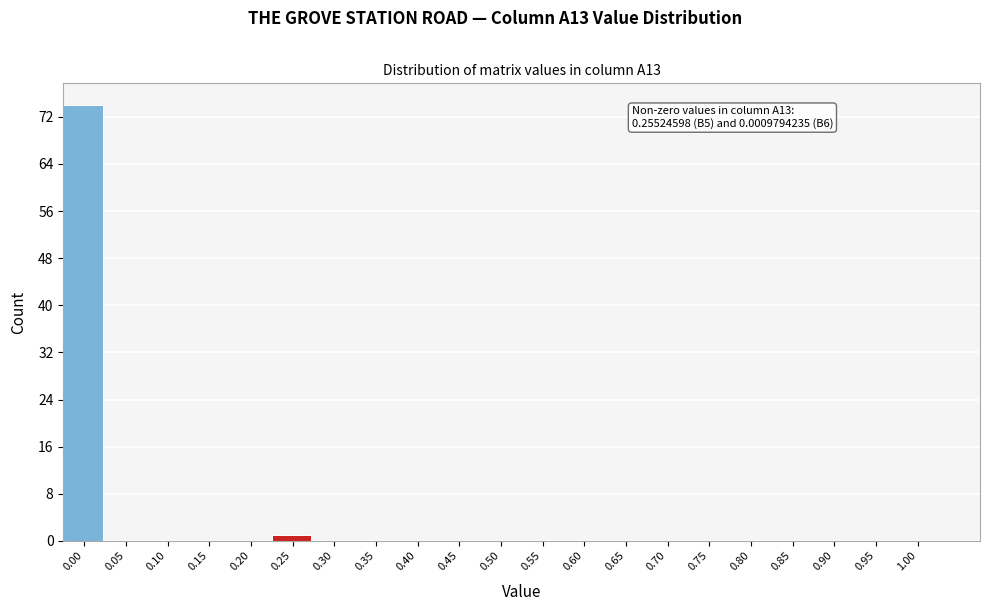

Reading right to left, list all the values displayed in this chart.

1.00=0	0.95=0	0.90=0	0.85=0	0.80=0	0.75=0	0.70=0	0.65=0	0.60=0	0.55=0	0.50=0	0.45=0	0.40=0	0.35=0	0.30=0	0.25=1	0.20=0	0.15=0	0.10=0	0.05=0	0.00=74